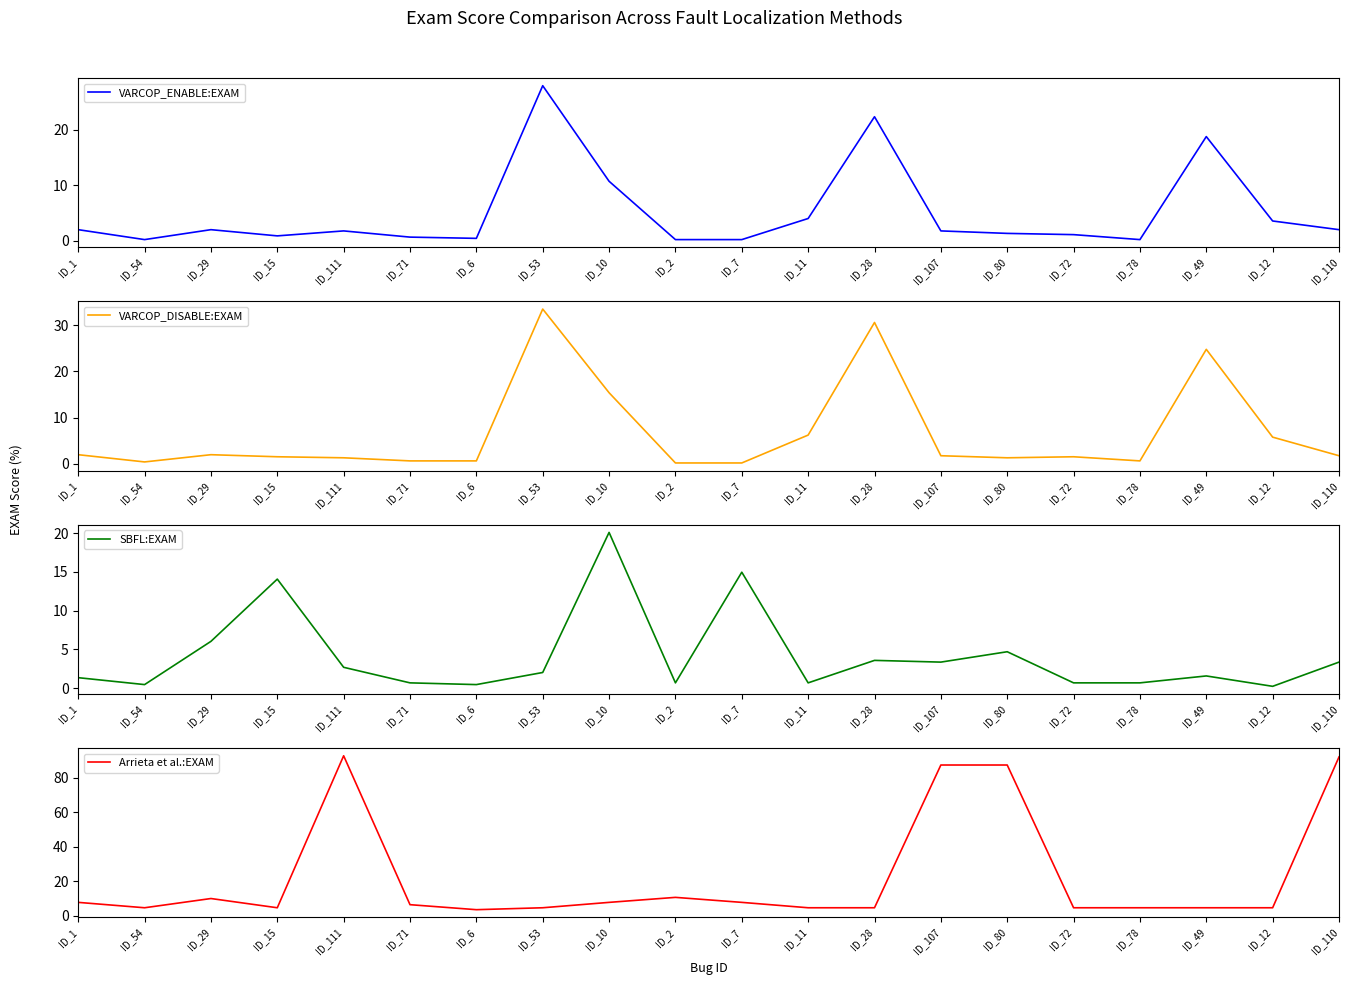

Is it true that SBFL:EXAM equals 1.4 at ID_110?

False